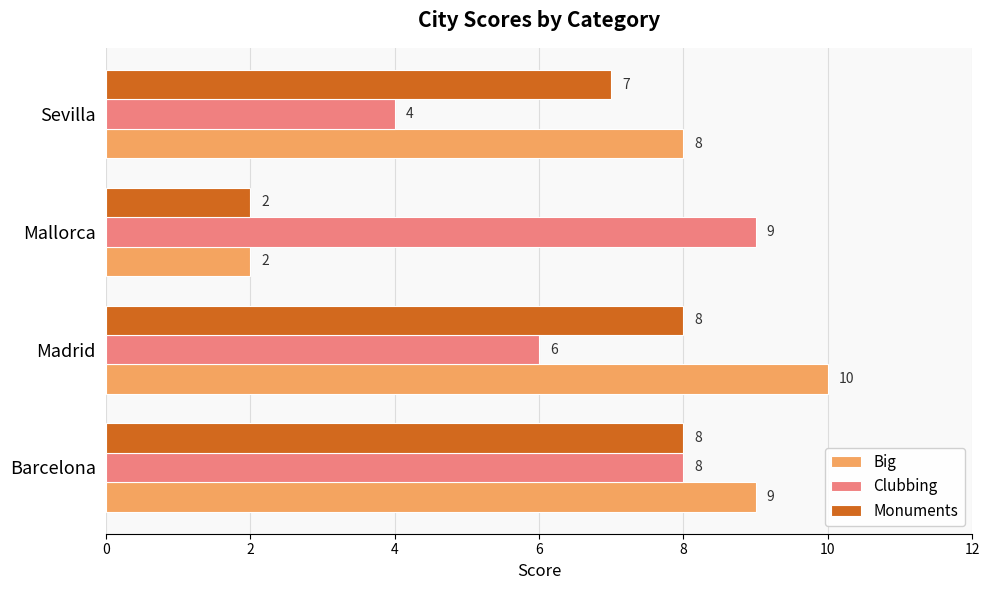

Count the number of data series in this chart.

3